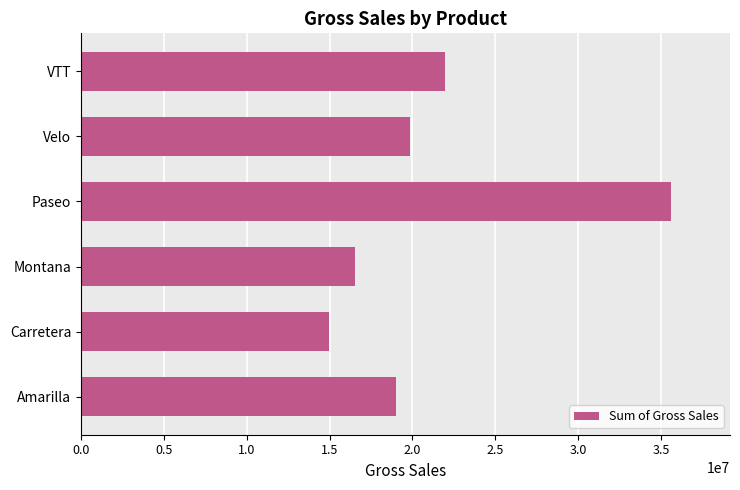

What is the difference between the maximum and minimum values?

20674141.5